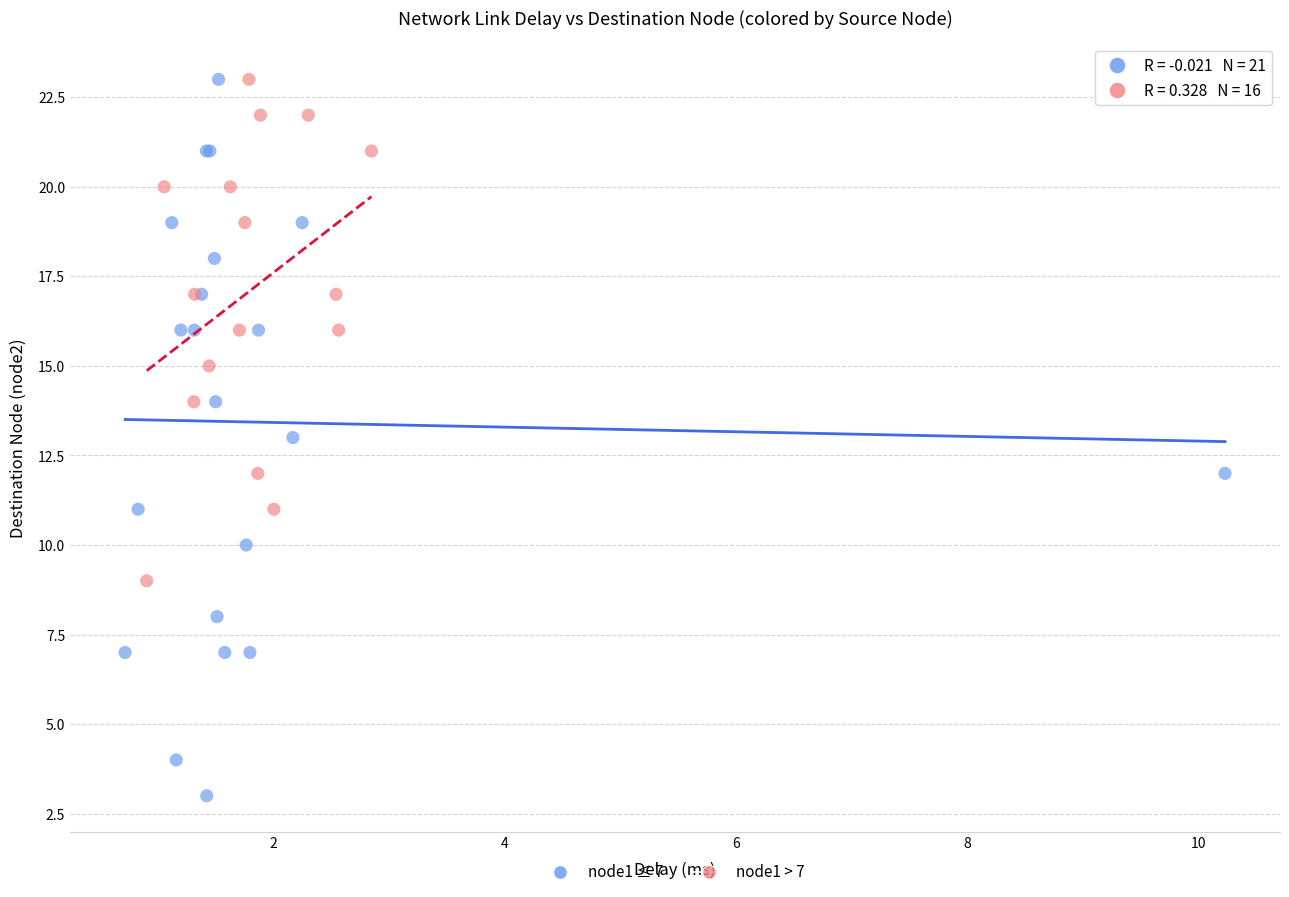

Which series has the largest Y range (max minus min)?

node1 ≤ 7